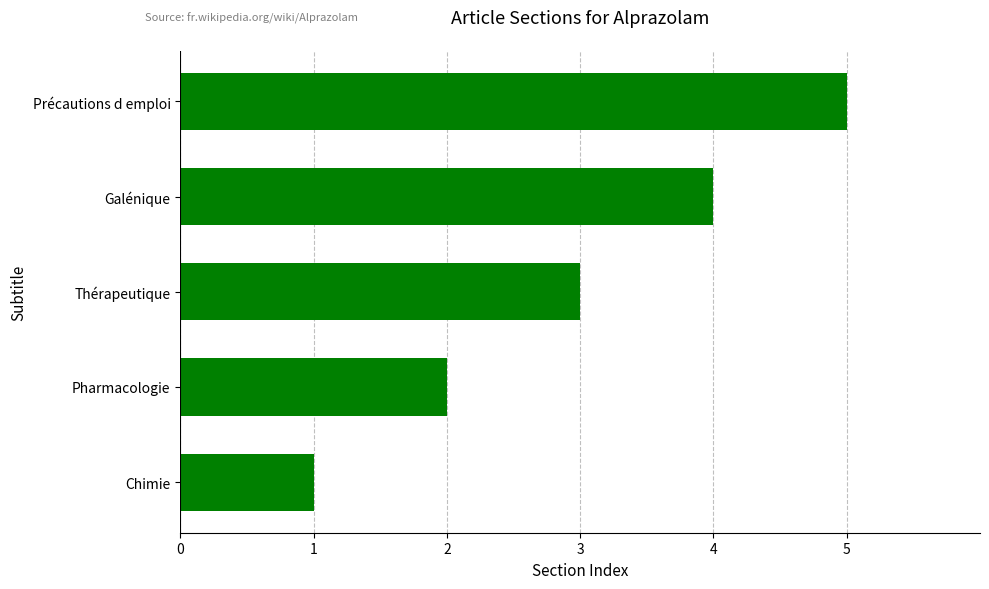

The value at Galénique is 6. True or false?

False